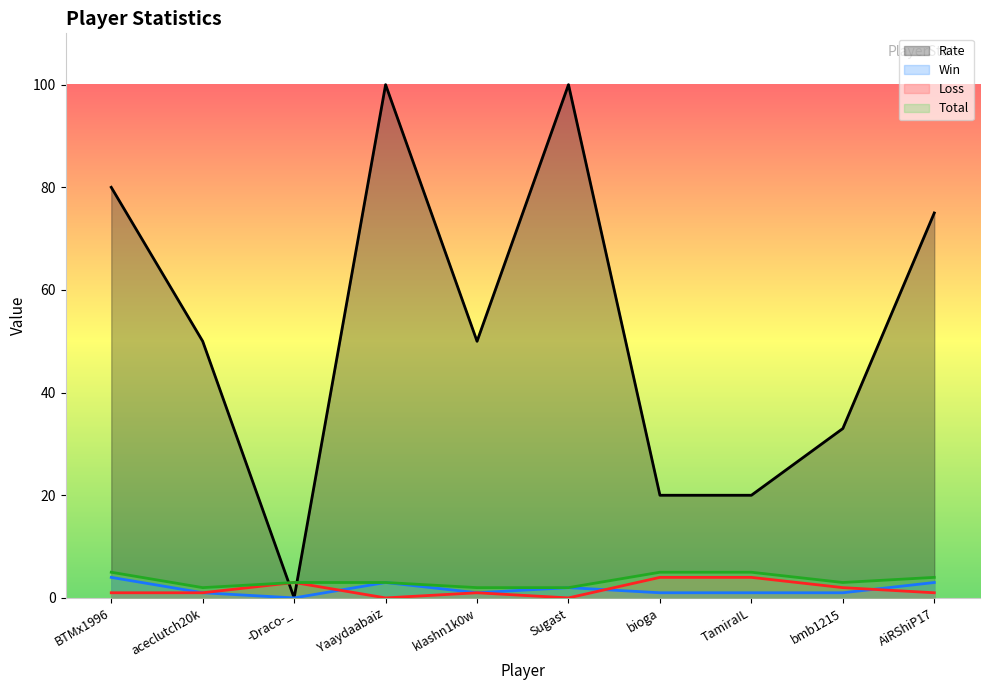

True or false: Win has a value of 2 at kIashn1k0w.

False